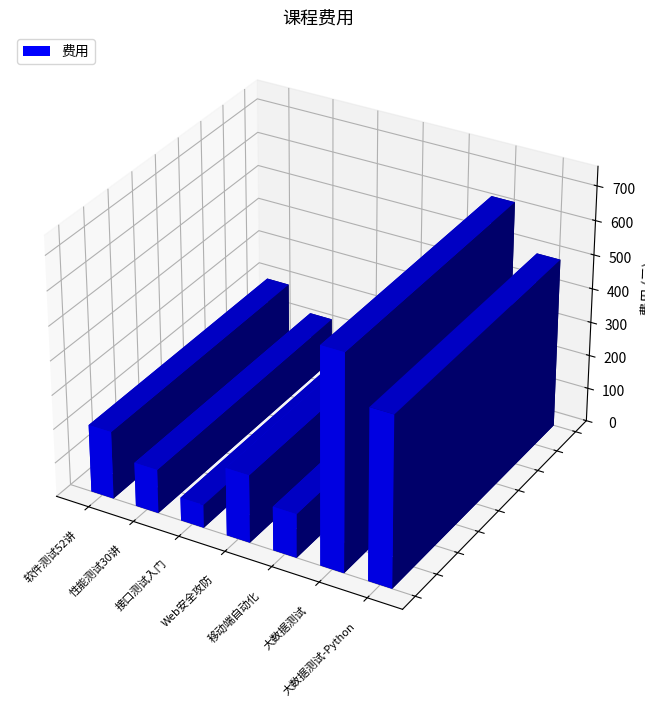

Reading left to right, extract all data points from this chart.

软件测试 52 讲=199	性能测试实战 30 讲=129	接口测试入门课=68	Web 安全攻防实战=199	移动端自动化测试实战=129	大数据测试=630	大数据测试必备技术-Python实现企业信息自动化ETL工具开发实例=499